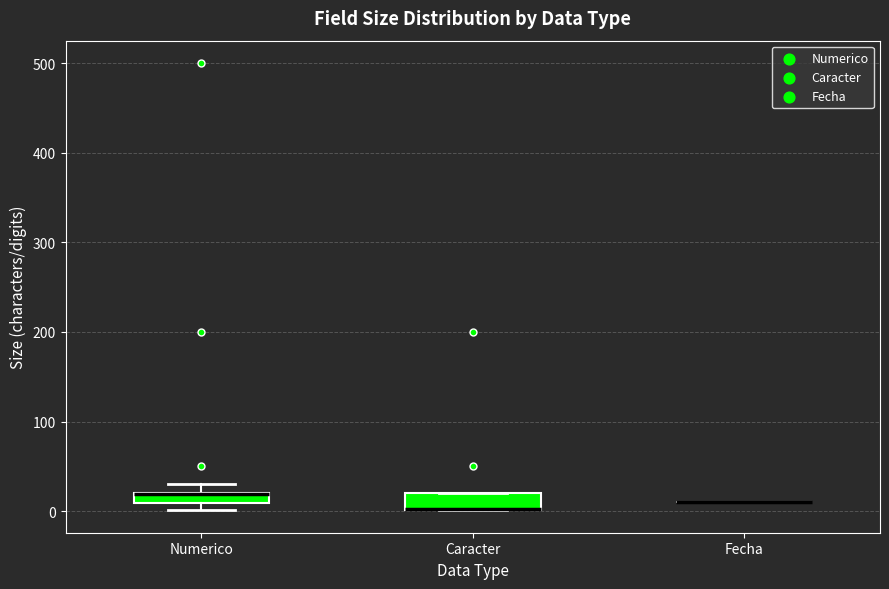

Where is the upper edge of the box for Numerico on the y-axis? The values are not printed on the chart, so give them approximately, as read against the axis.

20